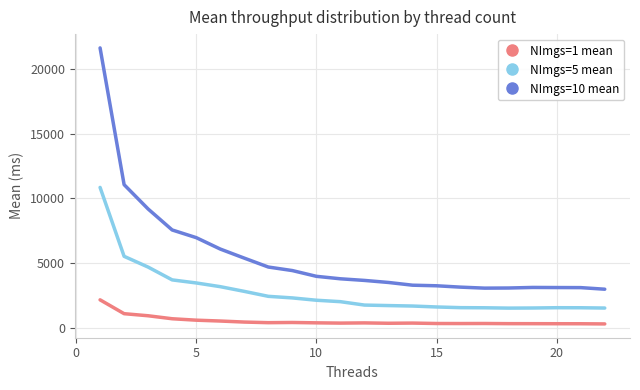

Which series has the widest spread of values?

NImgs=10 mean